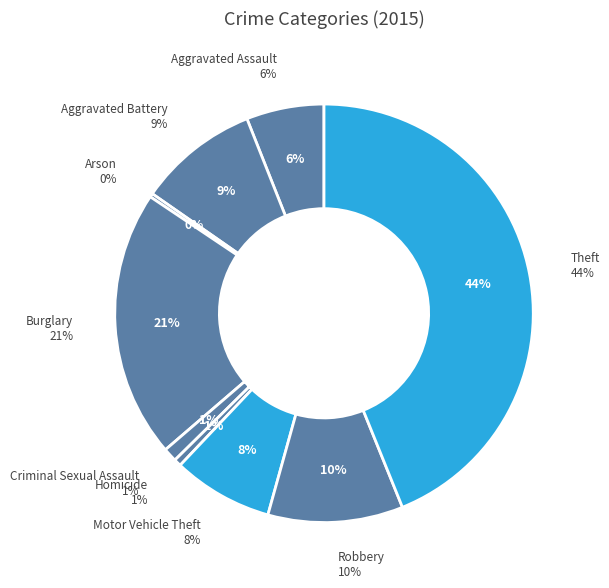

Which category has the smallest portion of the pie?

Arson